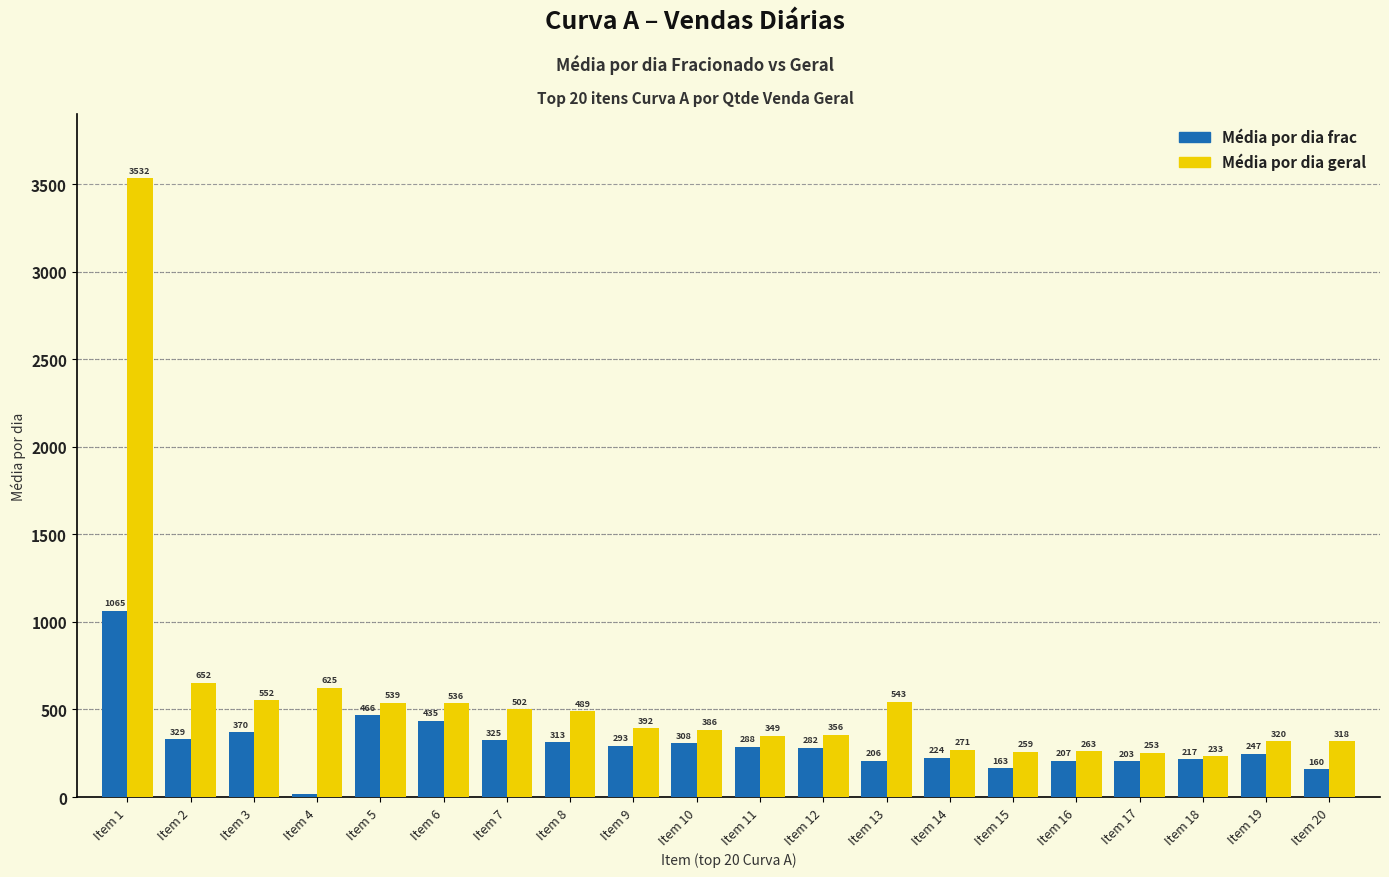

What is the maximum value shown in the chart?

3532.2